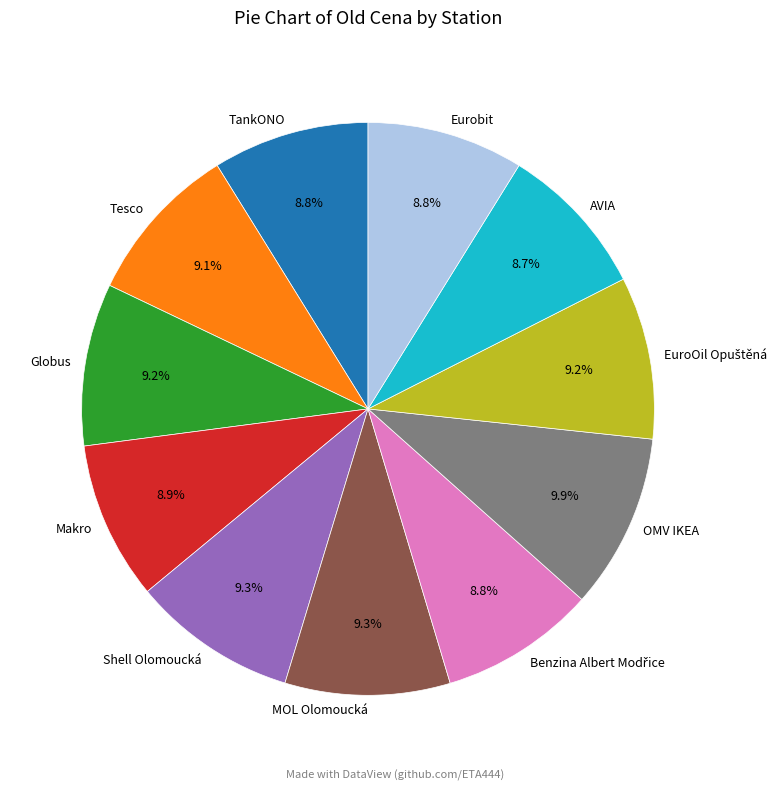

To the nearest percent, what portion does Makro represent?

9%